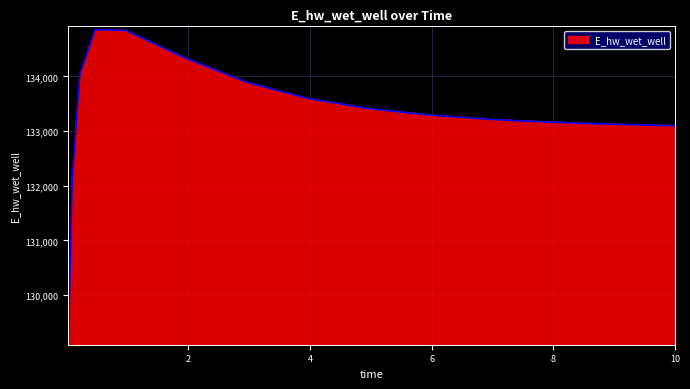

What is the difference between the maximum and minimum values?

5701.6